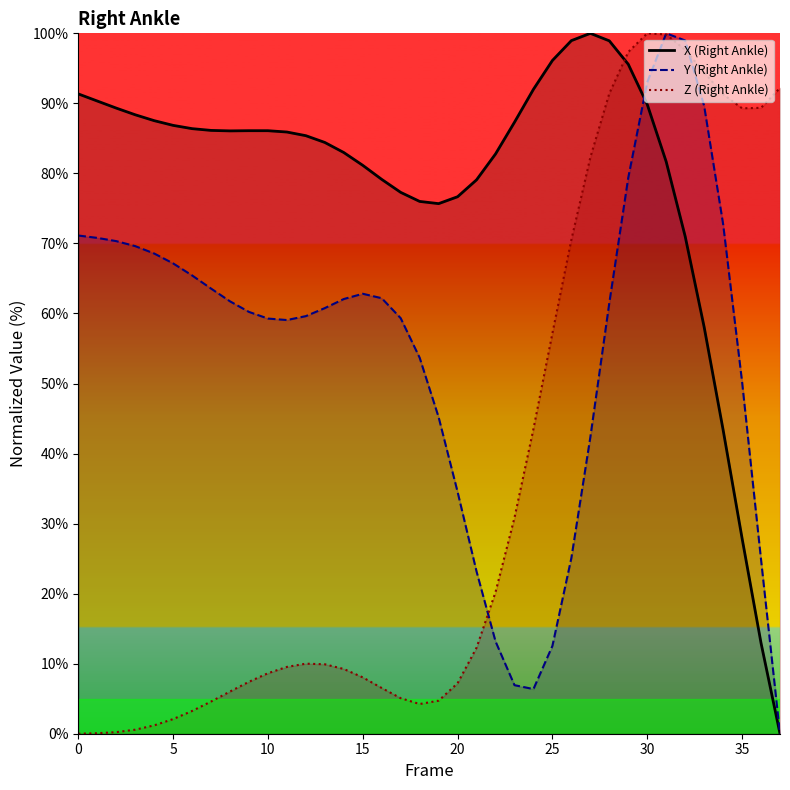

What is the maximum value for Z (Right Ankle)?

100.0